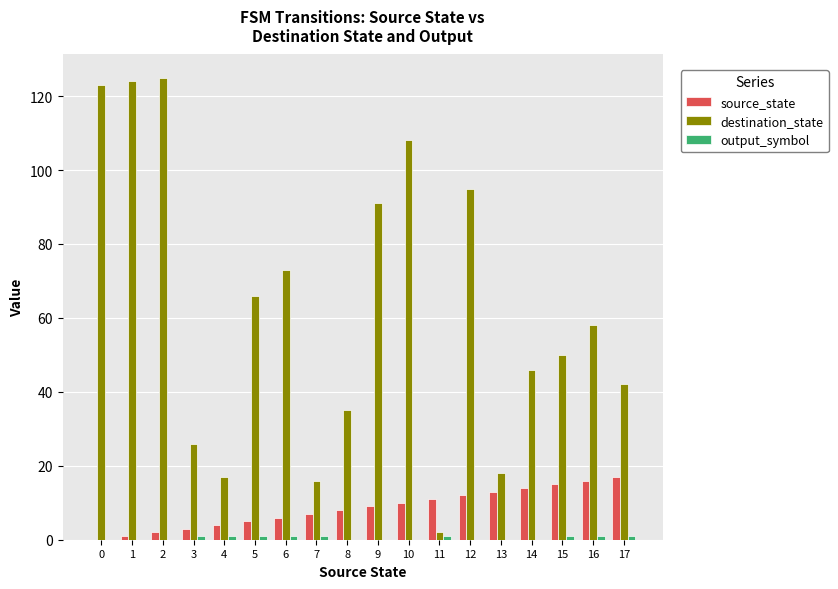

How many data points does each series have?

18